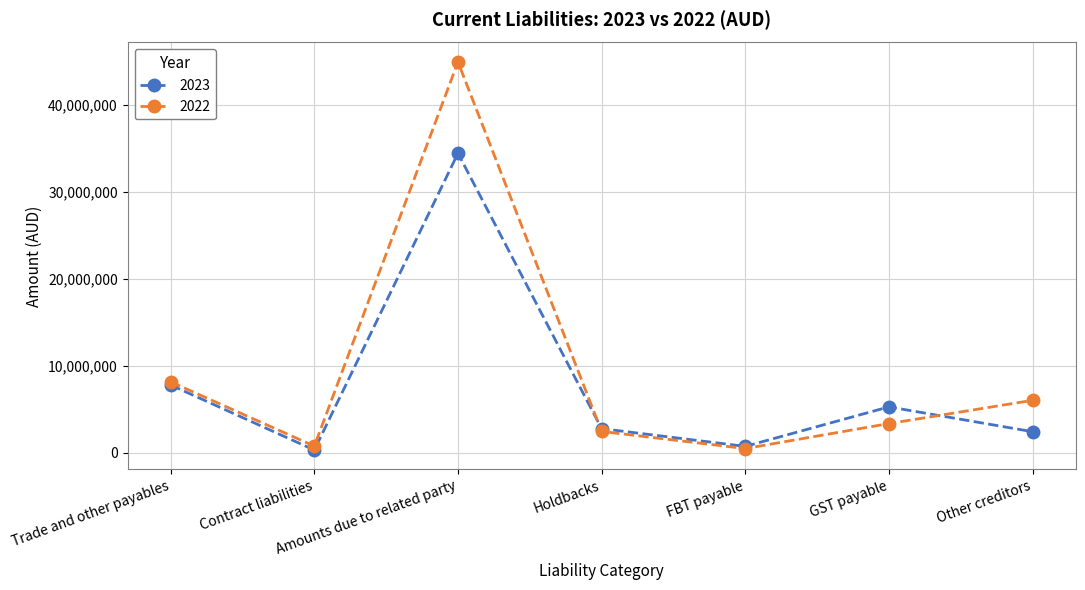

At which label does 2023 reach its peak?

Amounts due to related party